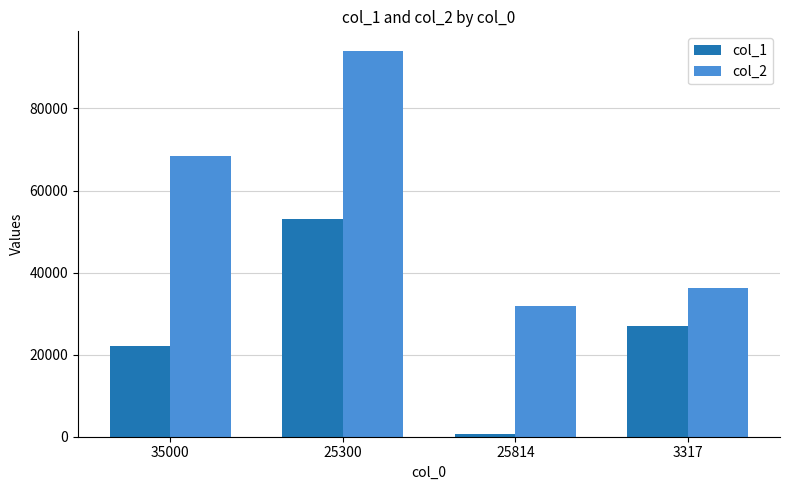

Which series has the widest spread of values?

col_2